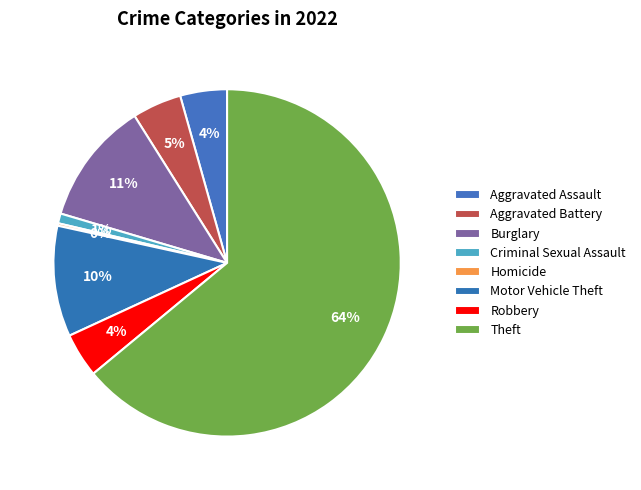

What portion of the pie excludes Homicide?

99.8%